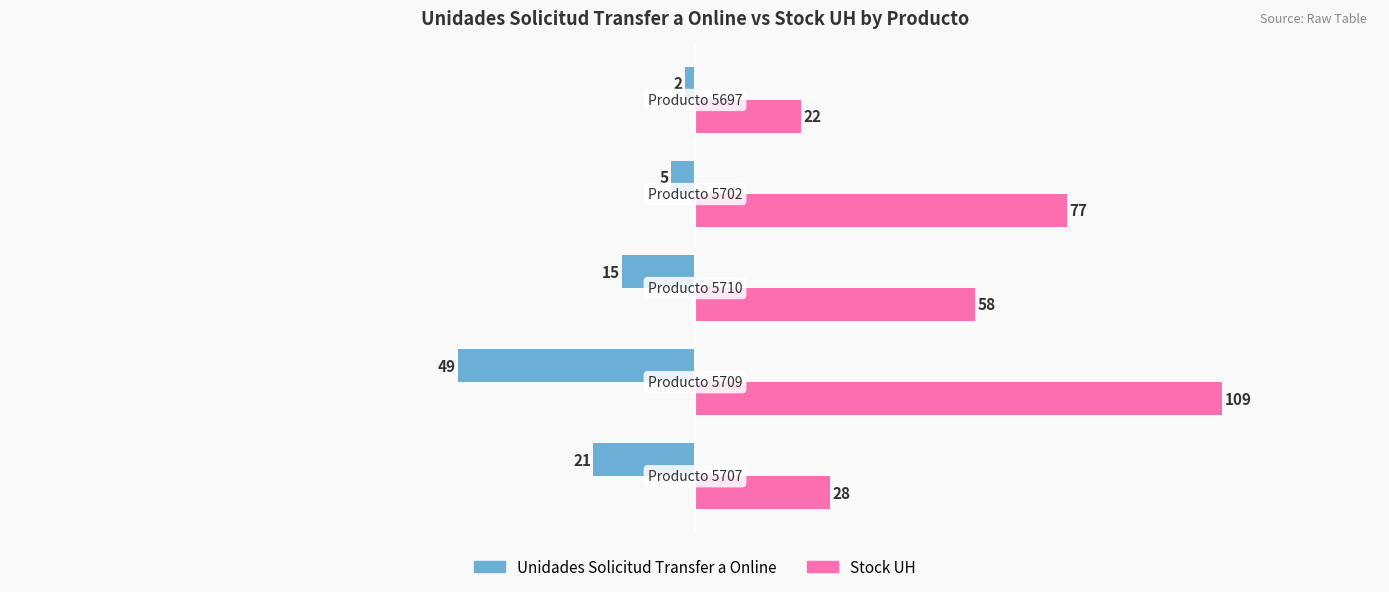

What are all the series names shown in the legend?

Unidades Solicitud Transfer a Online, Stock UH